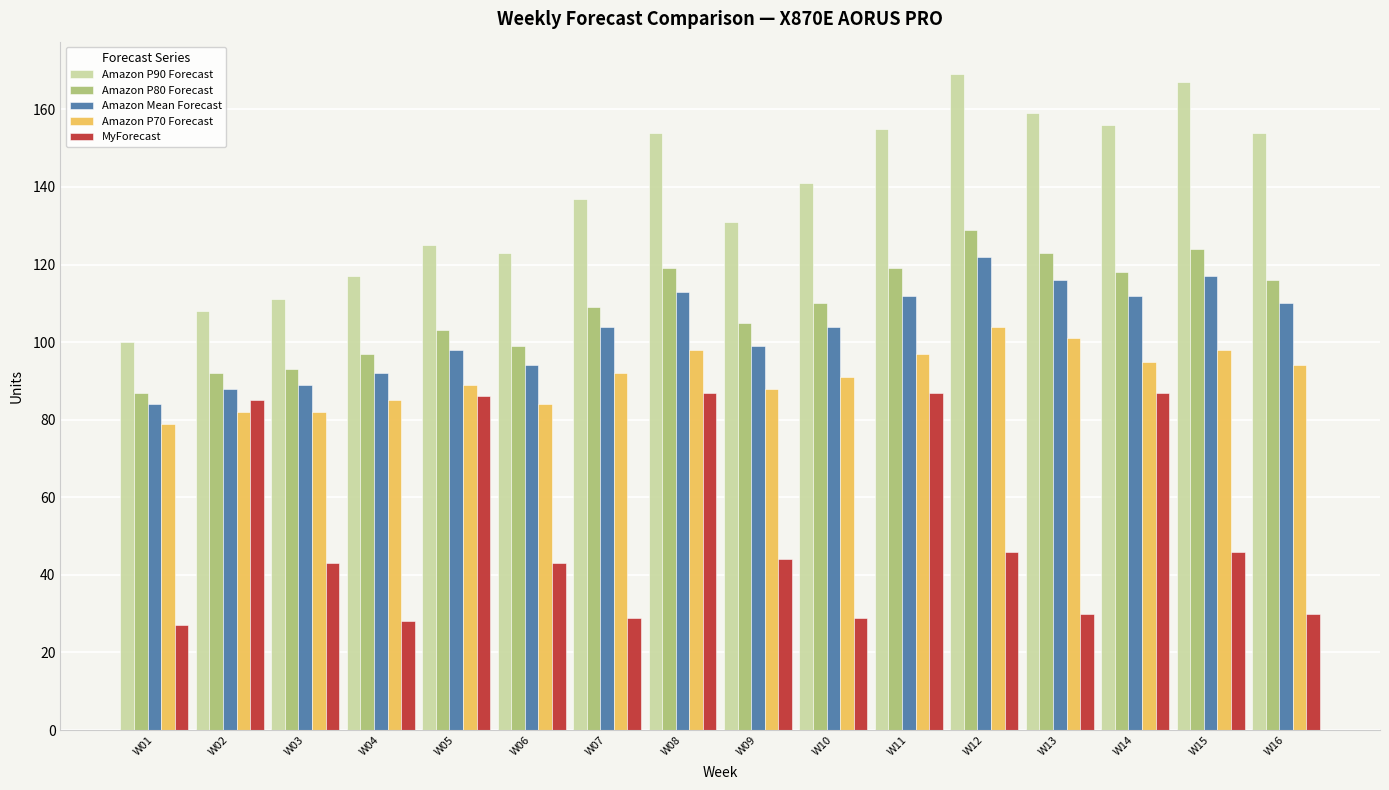

What is the difference between the Amazon Mean Forecast values at W02 and W07?

16